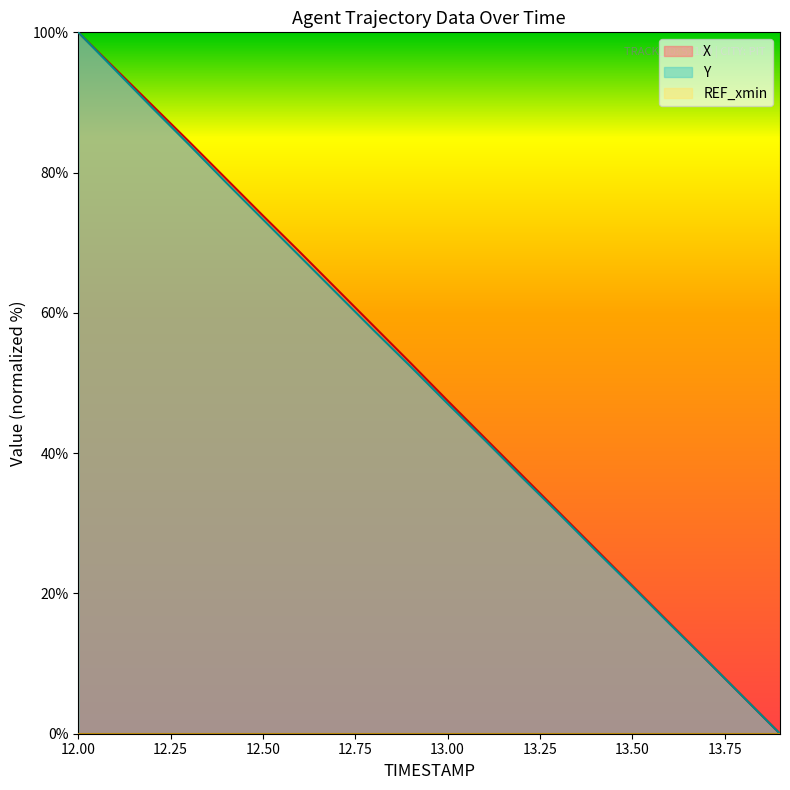

What is the sum of all Y values?

996.2